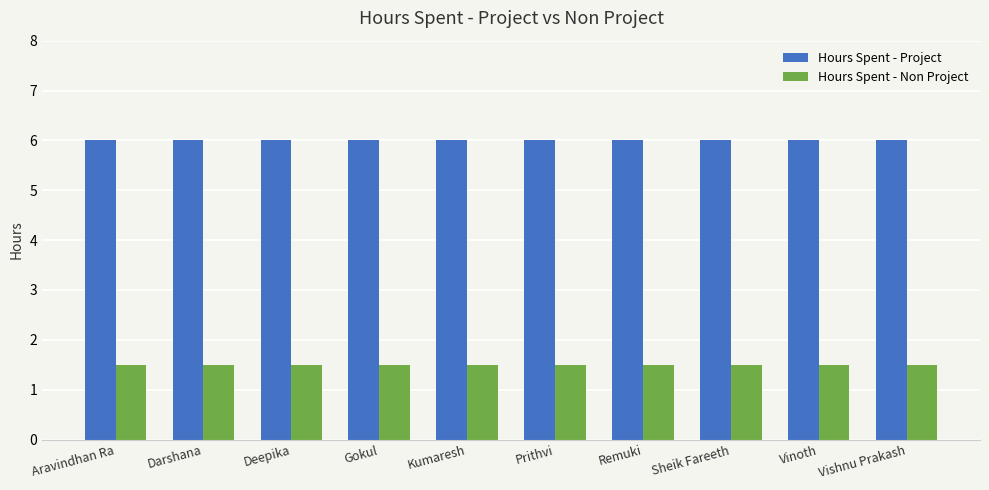

What is the label of the 7th bar from the left?

Remuki